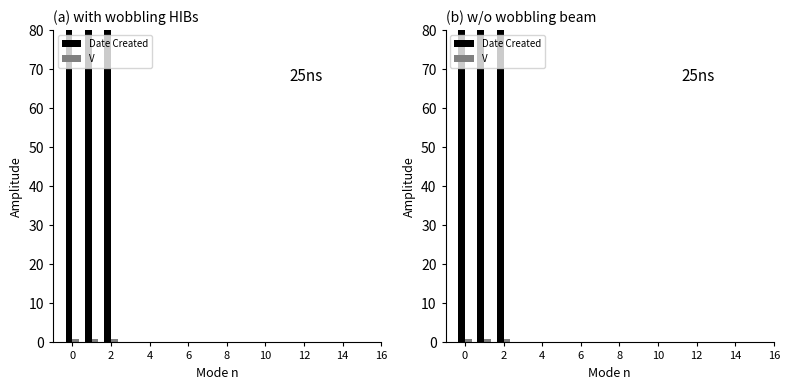

What is the value of the Date Created bar at the 1st from the left?

210119